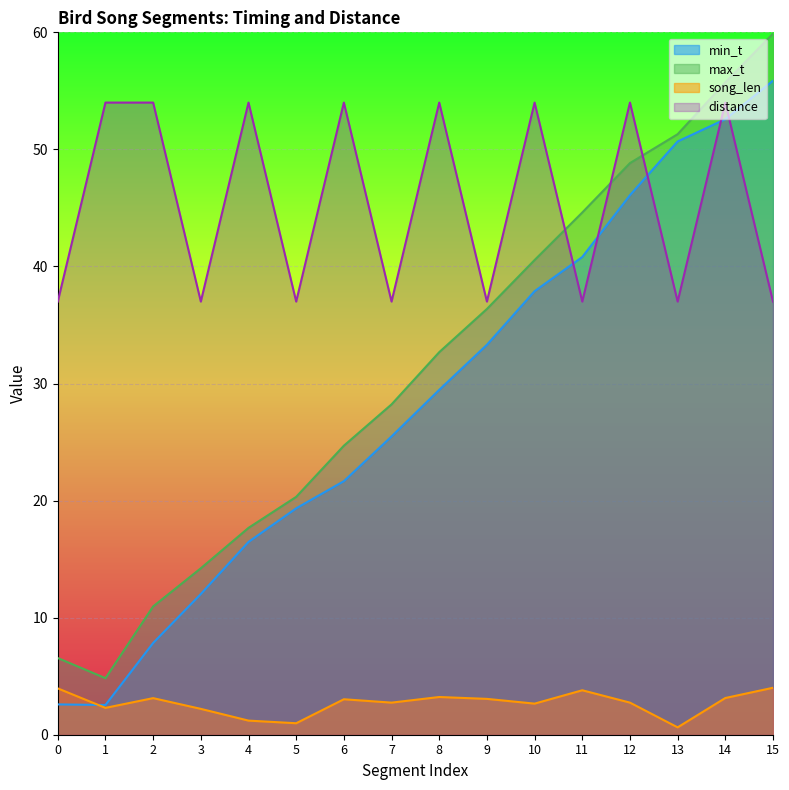

What is the average value of the min_t series?

28.4